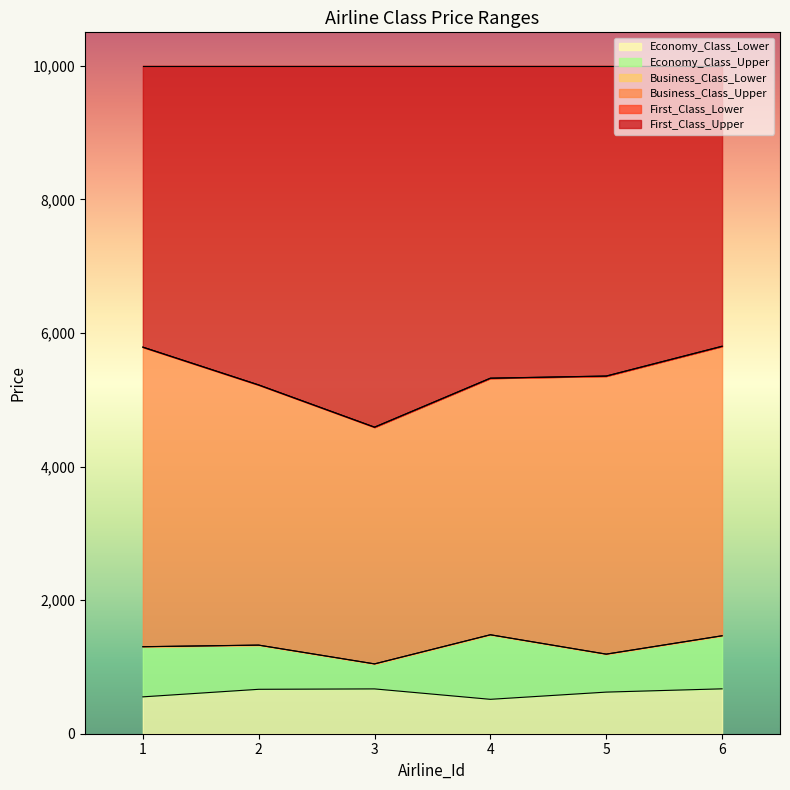

Which category has the lowest value in the Economy_Class_Lower series?

4